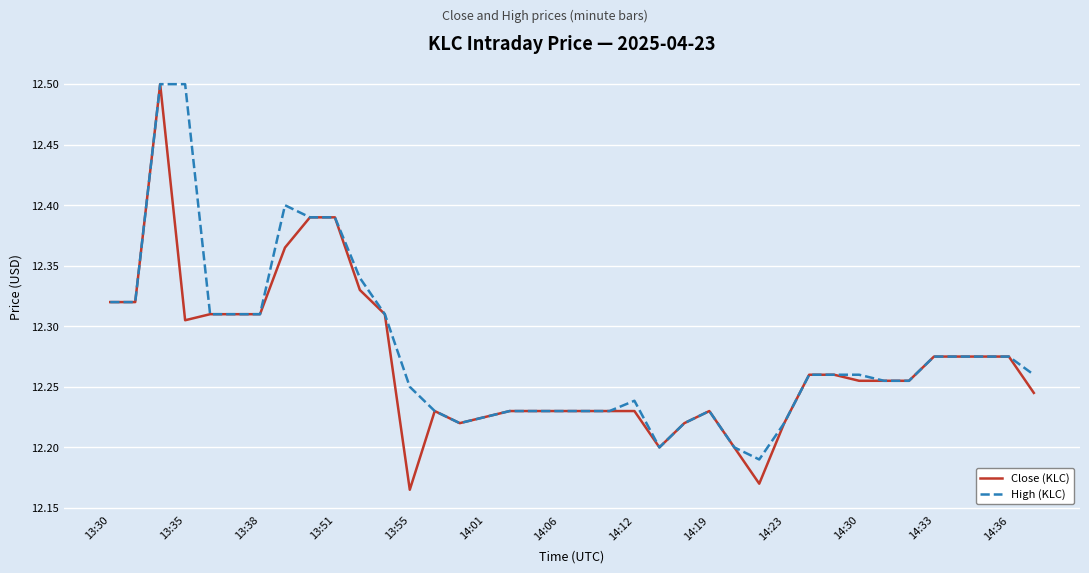

What is the highest value of the Close (KLC) series?

12.5